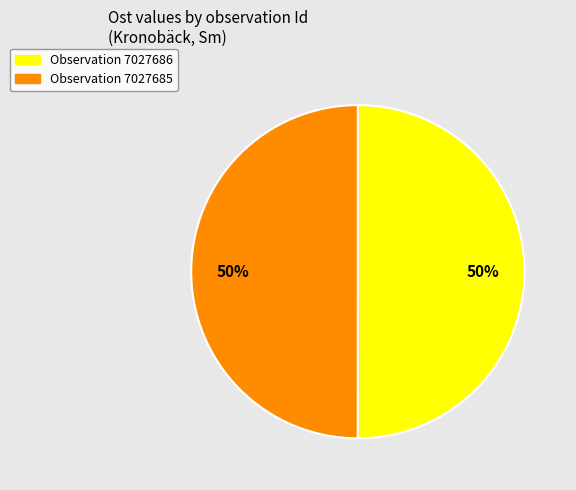

How many segments does this pie chart have?

2